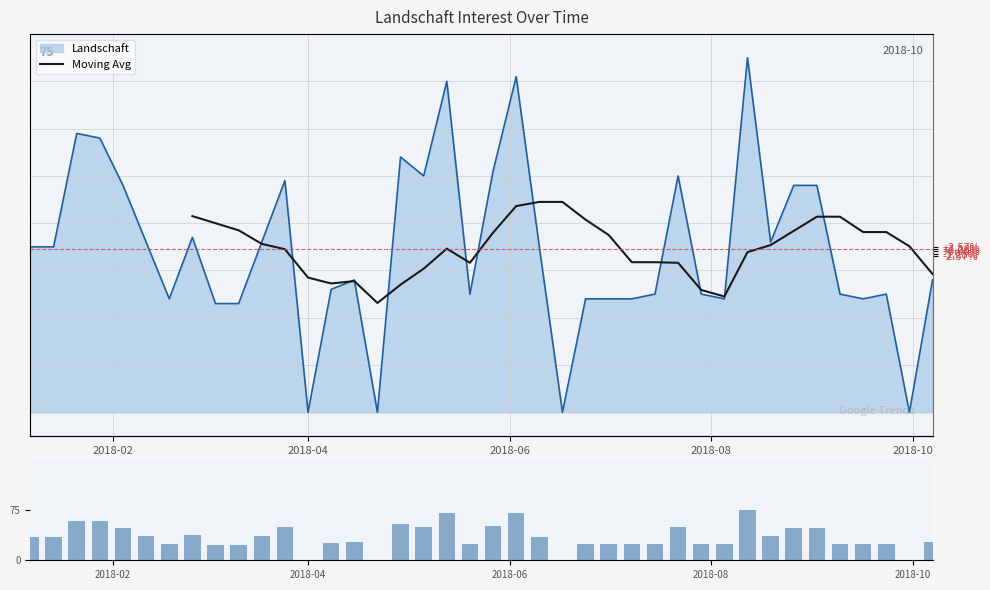

What is the ratio of the value at 2018-05-27 to the value at 2018-02-11?

1.4